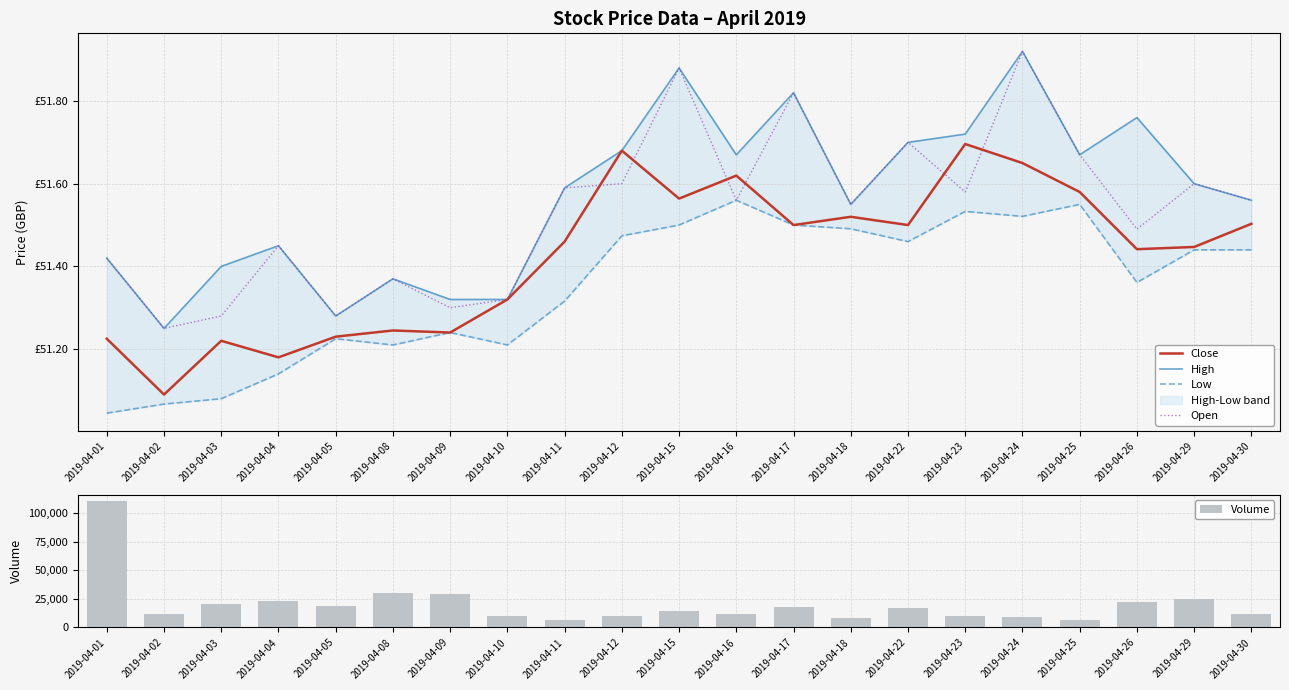

What is the sum of the Volume values at 2019-04-29 and 2019-04-12?

35112